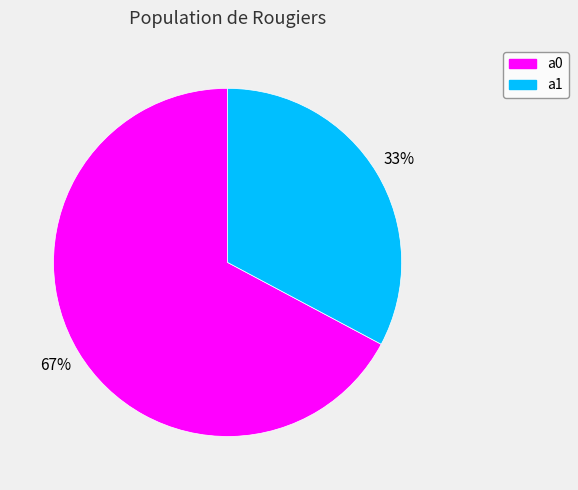

To the nearest percent, what portion does a1 represent?

33%